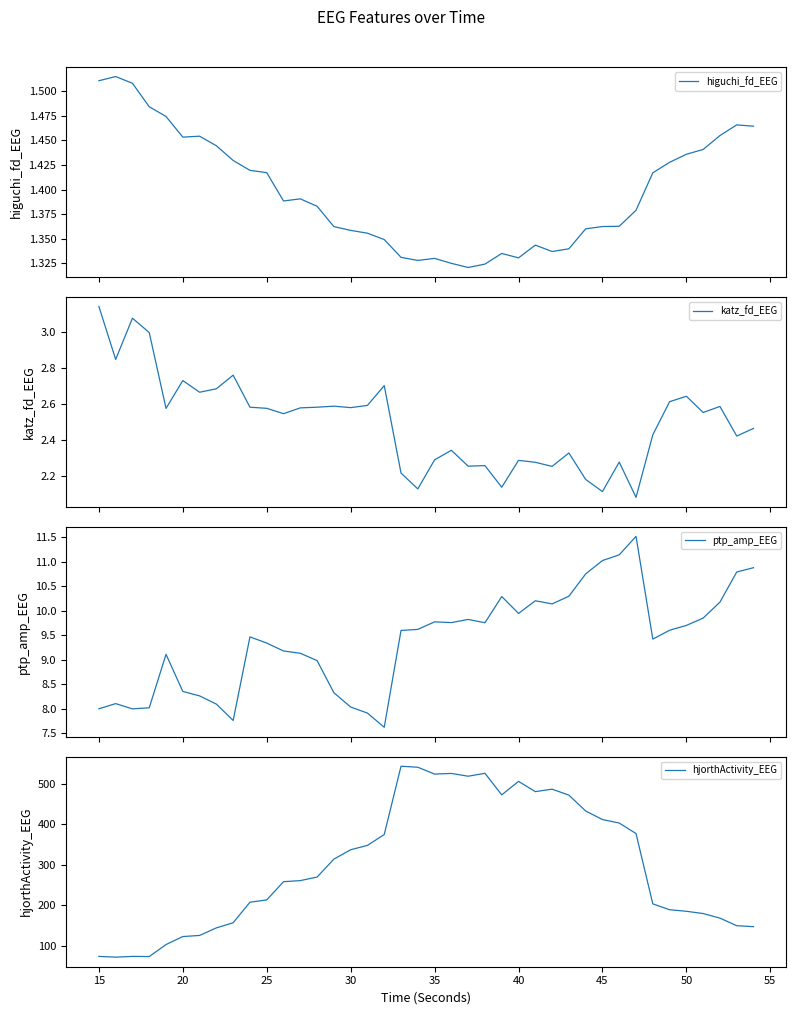

The hjorthActivity_EEG series shows 185.2 at 50. True or false?

True